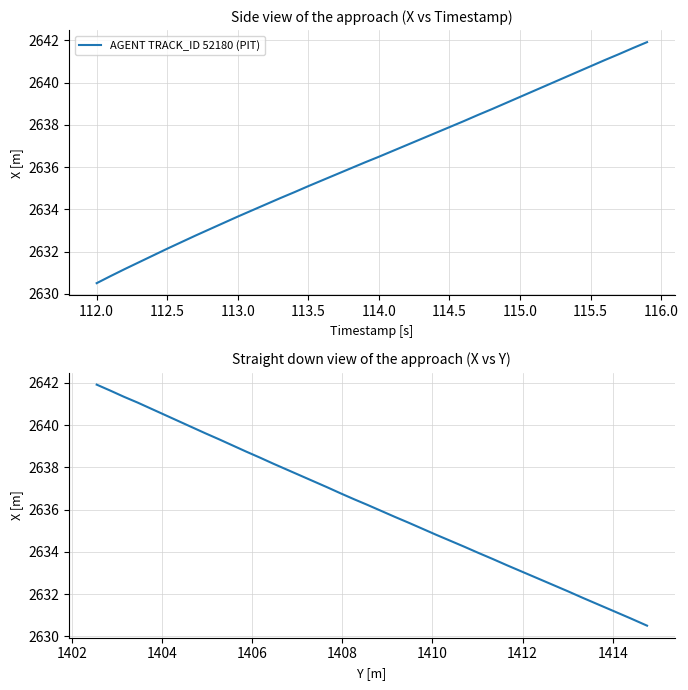

True or false: the data shows 4276.4 at 24.

False